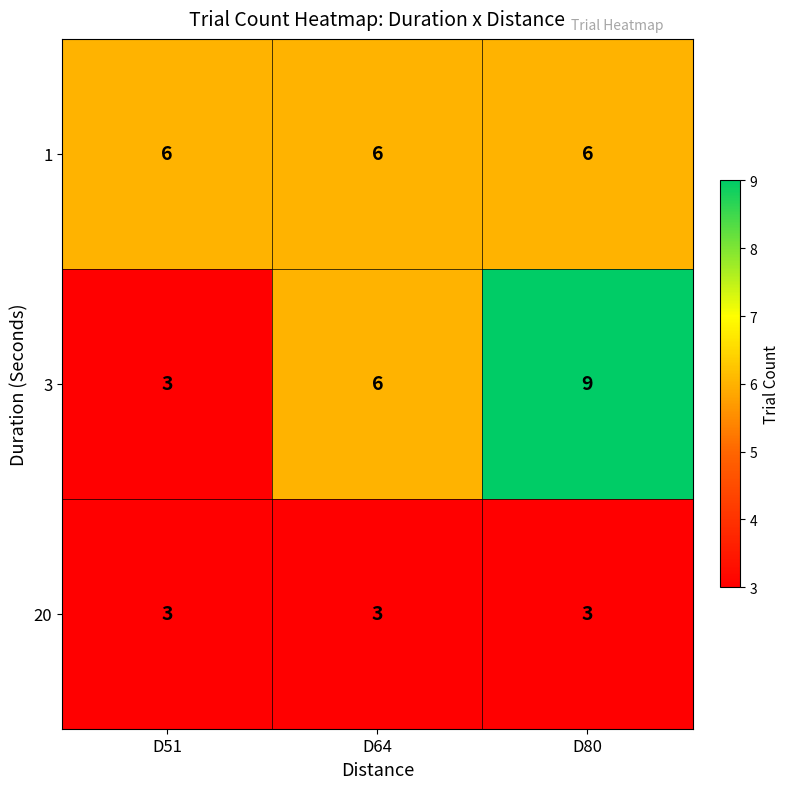

True or false: 20 has a value of 4 at D64.

False